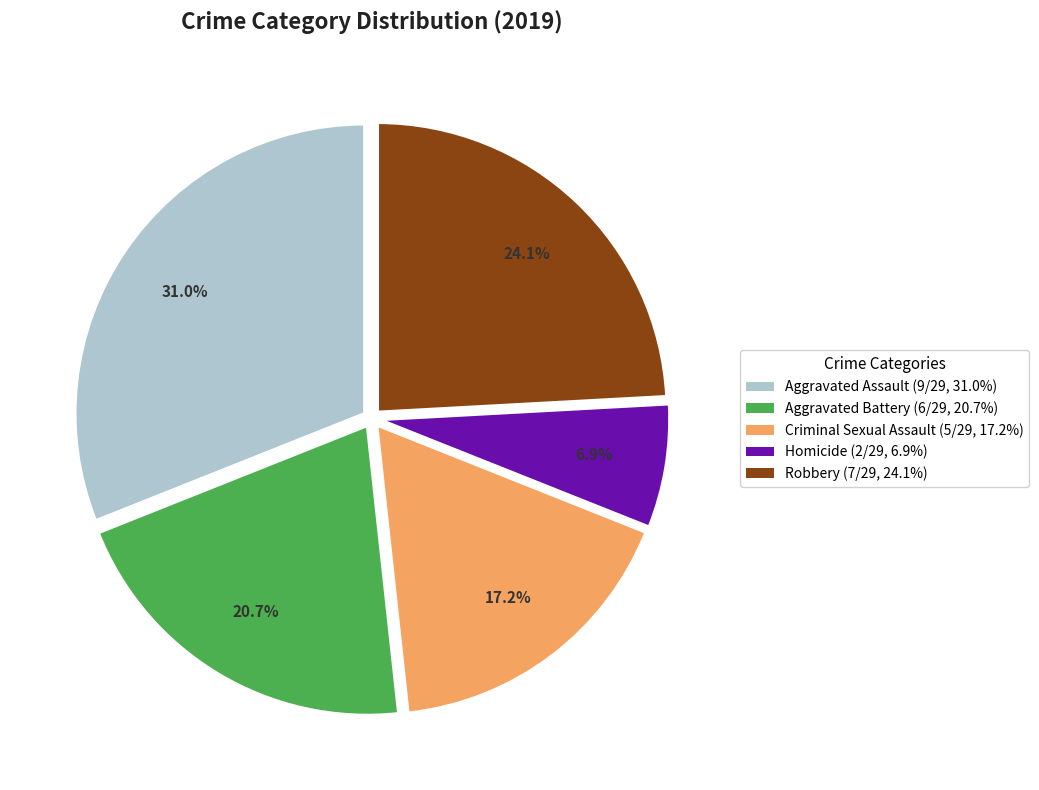

What percentage is the Robbery slice, to the nearest percent?

24%